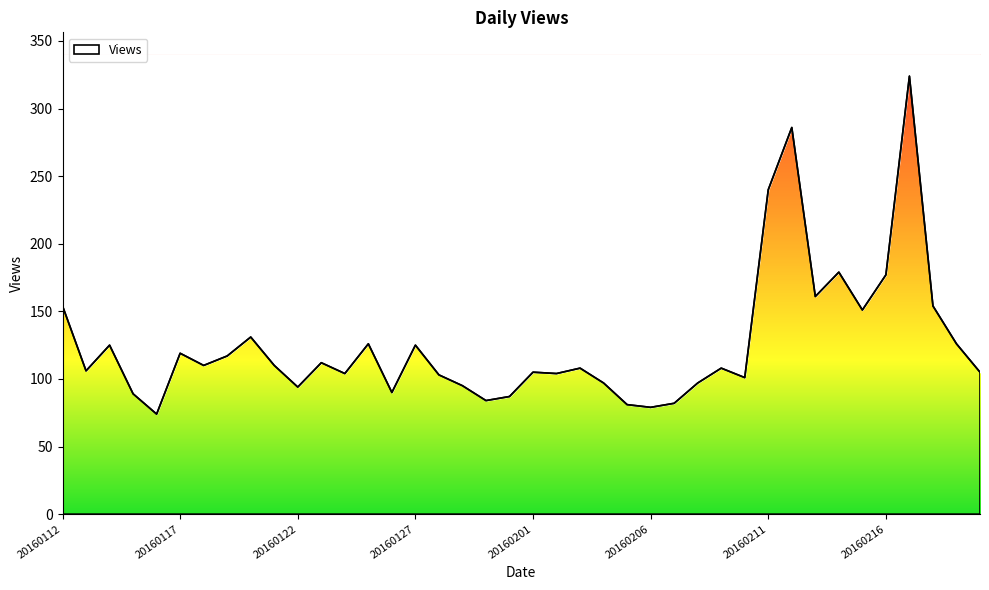

Rank the categories by value from highest to lowest.

20160217, 20160212, 20160211, 20160214, 20160216, 20160213, 20160112, 20160218, 20160215, 20160120, 20160125, 20160219, 20160114, 20160127, 20160117, 20160119, 20160123, 20160118, 20160121, 20160203, 20160209, 20160113, 20160201, 20160220, 20160124, 20160202, 20160128, 20160210, 20160204, 20160208, 20160129, 20160122, 20160126, 20160115, 20160131, 20160130, 20160207, 20160205, 20160206, 20160116